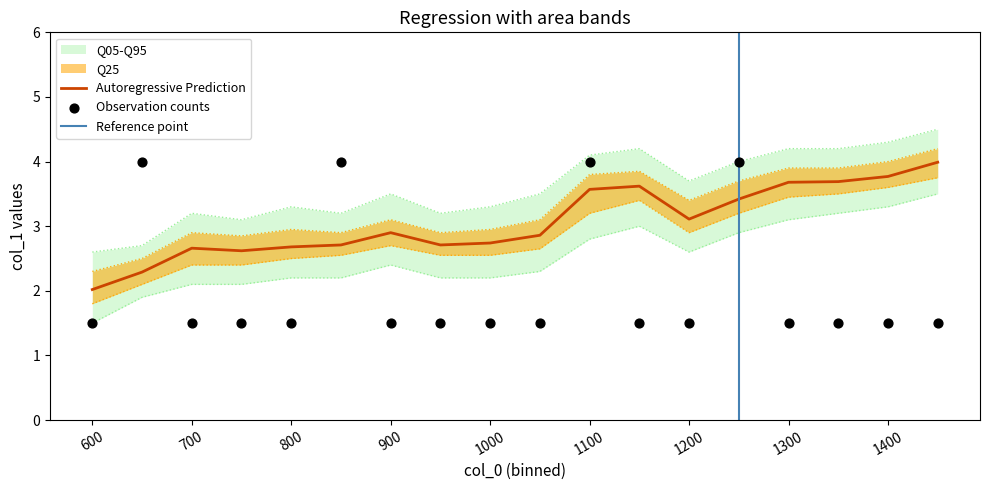

The Autoregressive Prediction series shows 3.6 at 600. True or false?

False